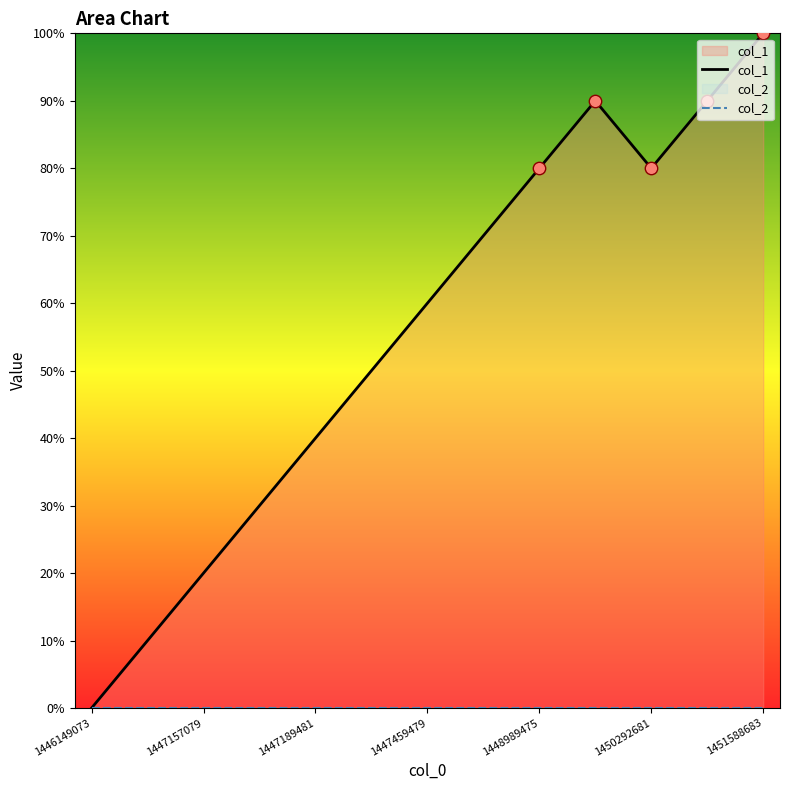

Which series has the largest total across all categories?

col_1